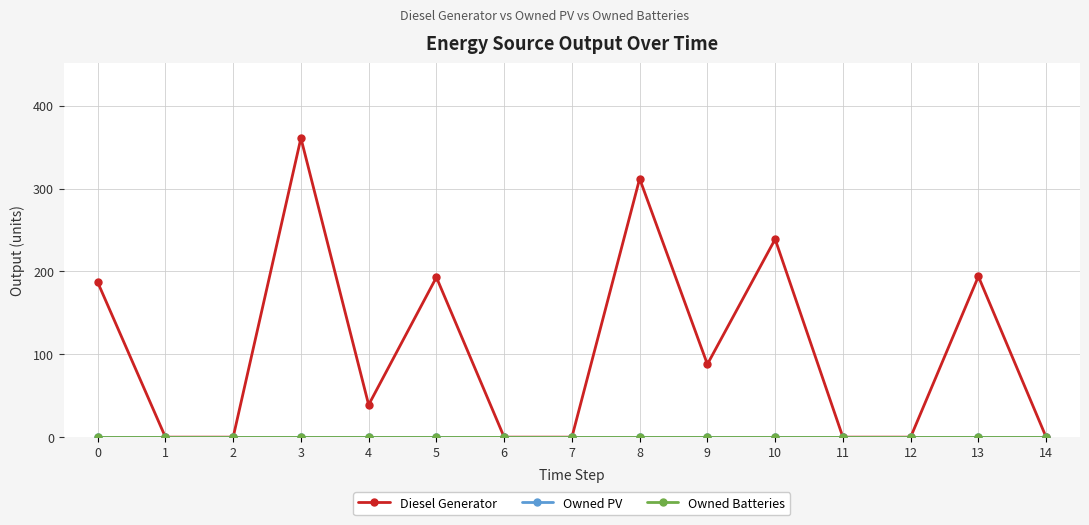

What are all the series names shown in the legend?

Diesel Generator, Owned PV, Owned Batteries